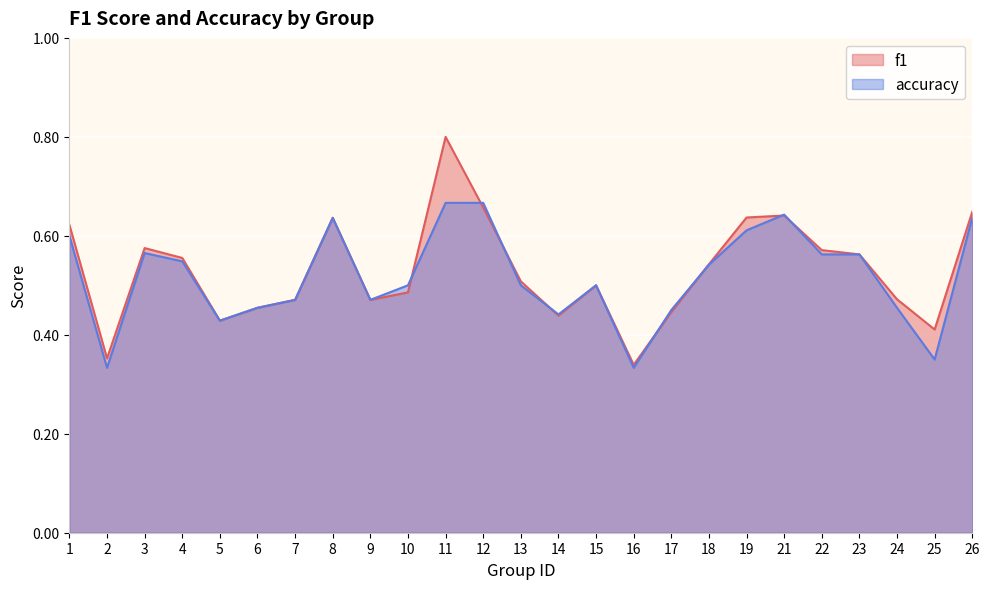

Which series has the widest spread of values?

f1